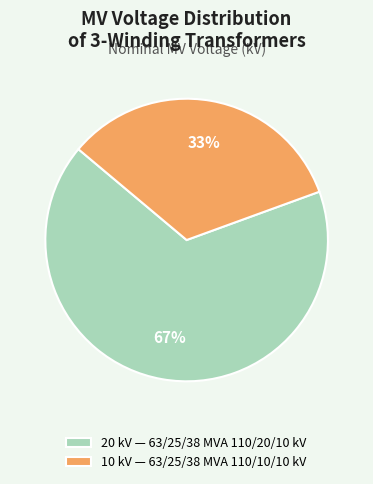

To the nearest percent, what is the combined percentage of 20 kV — 63/25/38 MVA 110/20/10 kV and 10 kV — 63/25/38 MVA 110/10/10 kV?

100%